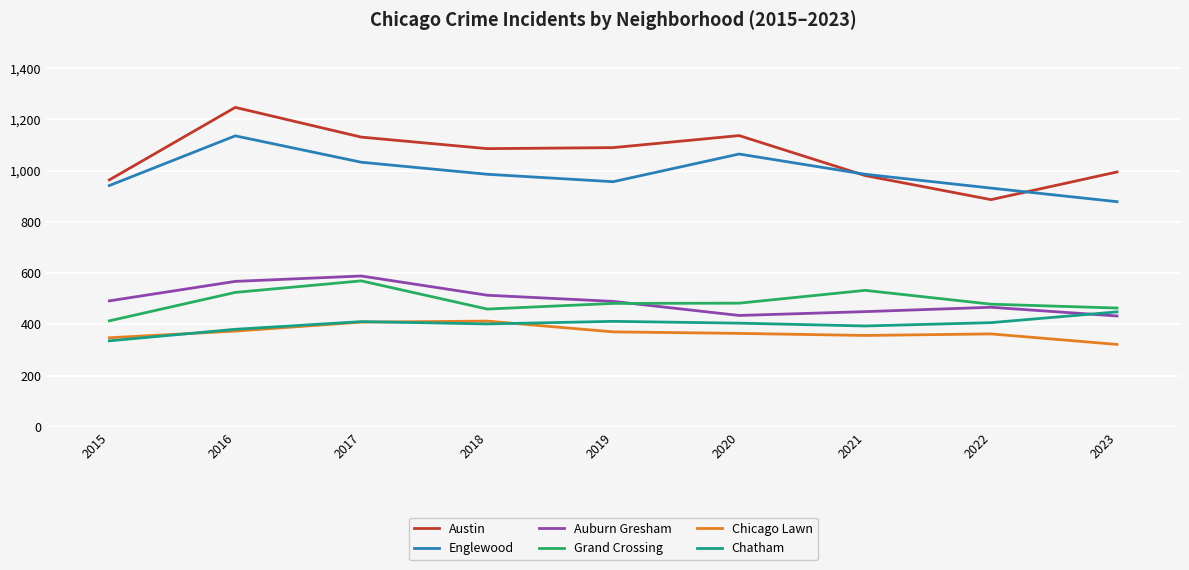

At how many categories does at least one series exceed 889?

9